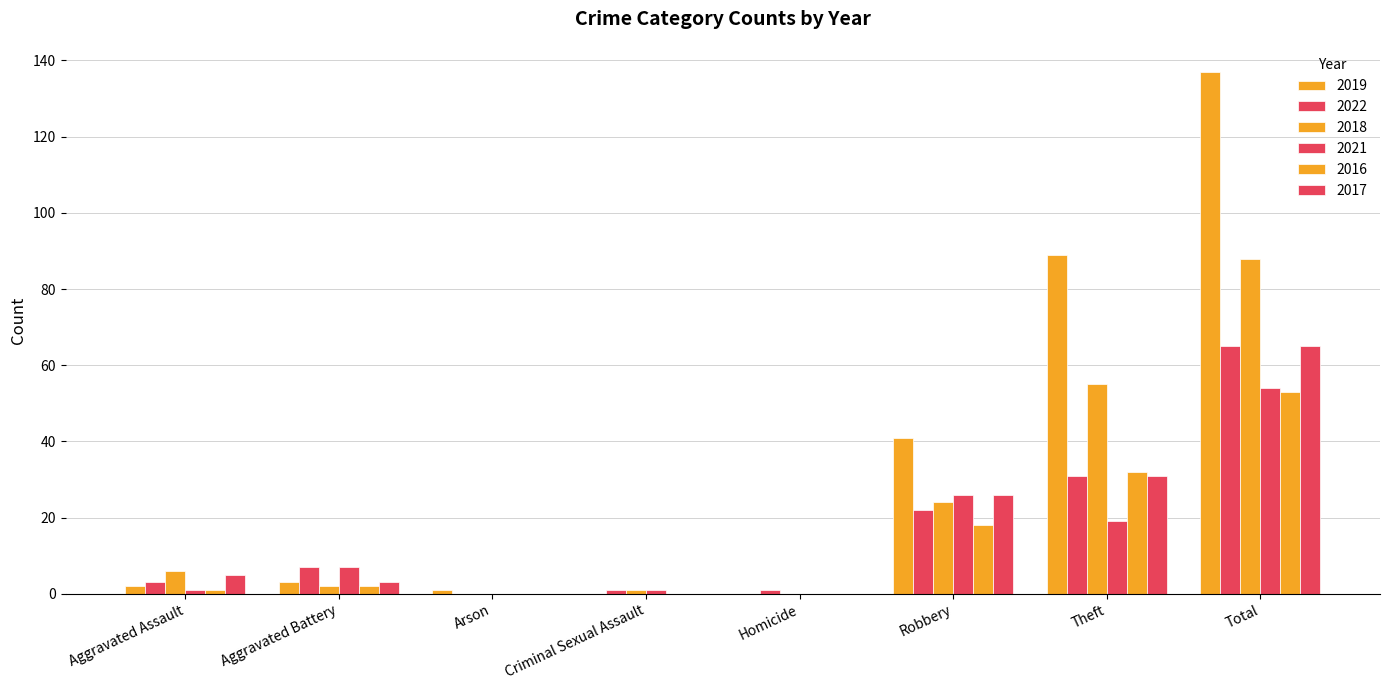

What is the label of the 4th bar from the left?

Criminal Sexual Assault